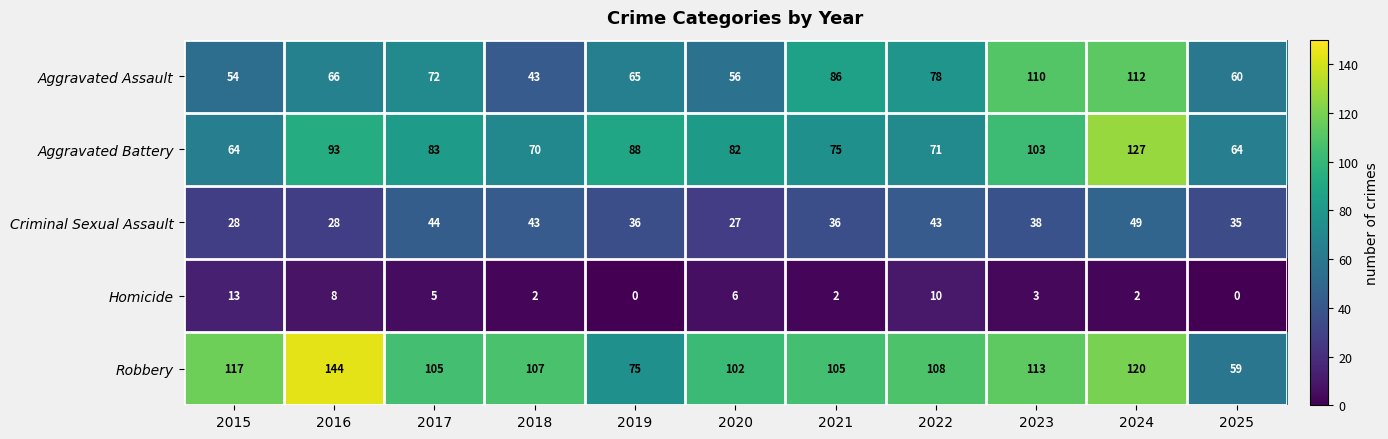

Rank the series by their maximum value, from lowest to highest.

Homicide, Criminal Sexual Assault, Aggravated Assault, Aggravated Battery, Robbery